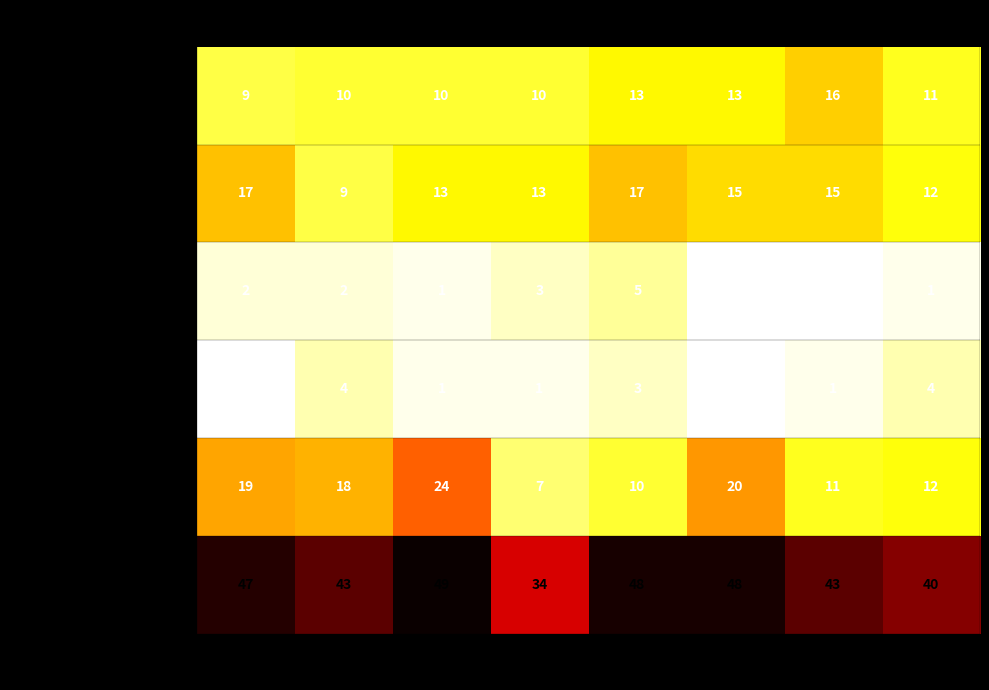

Which series has the widest spread of values?

Robbery